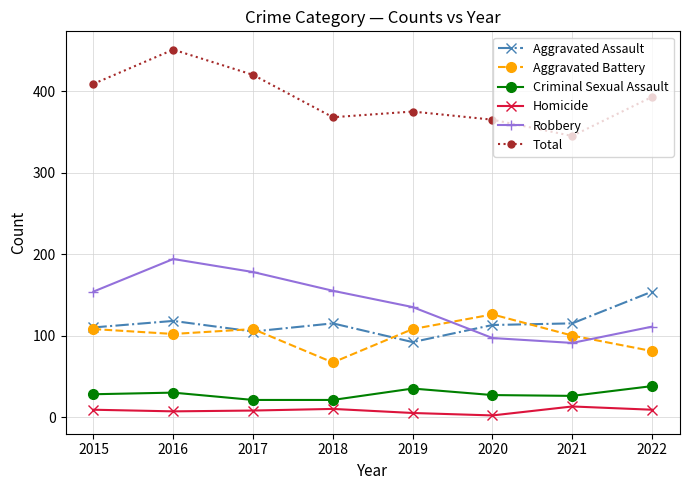

Rank the series by their maximum value, from lowest to highest.

Homicide, Criminal Sexual Assault, Aggravated Battery, Aggravated Assault, Robbery, Total